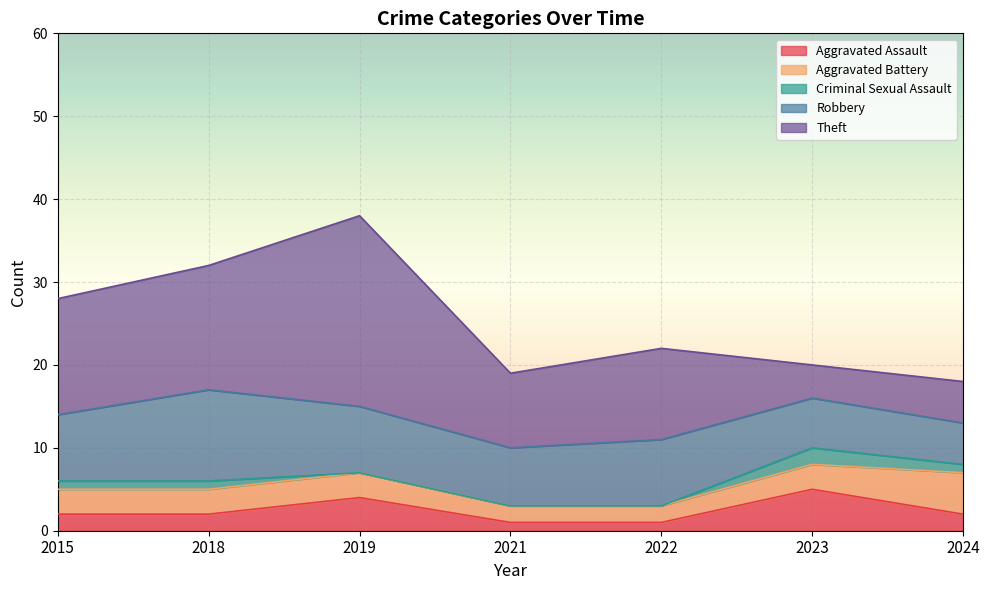

Which category has the highest value in the Aggravated Battery series?

2024